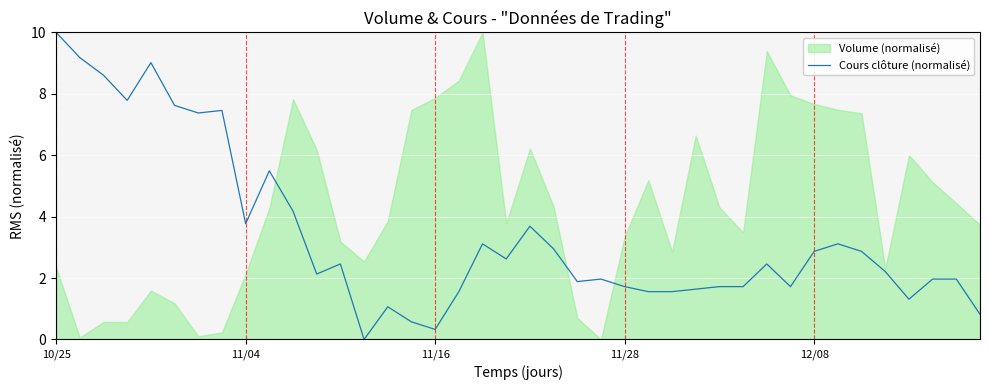

The Cours clôture (normalisé) series shows 3.8 at 11/04. True or false?

True